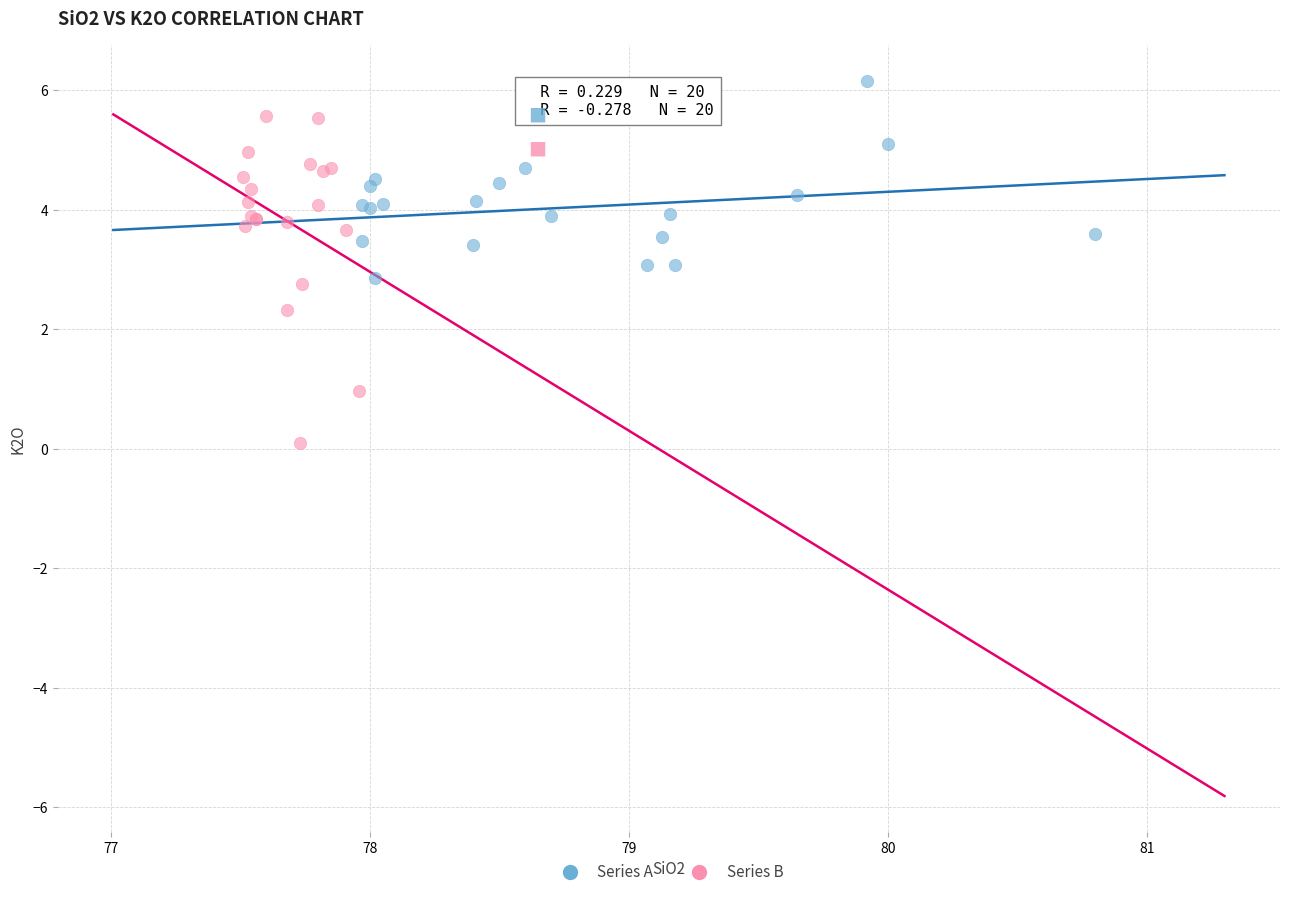

Which series has the widest spread of Y values?

Series B